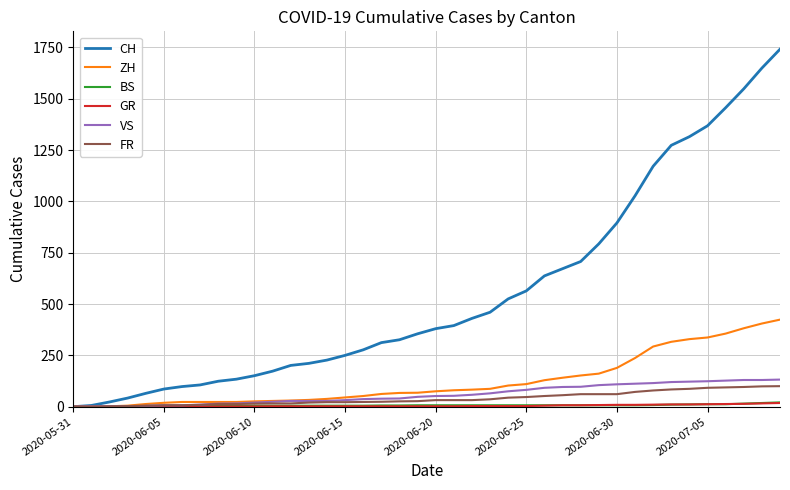

Does the chart display data point markers on the line(s)?

No